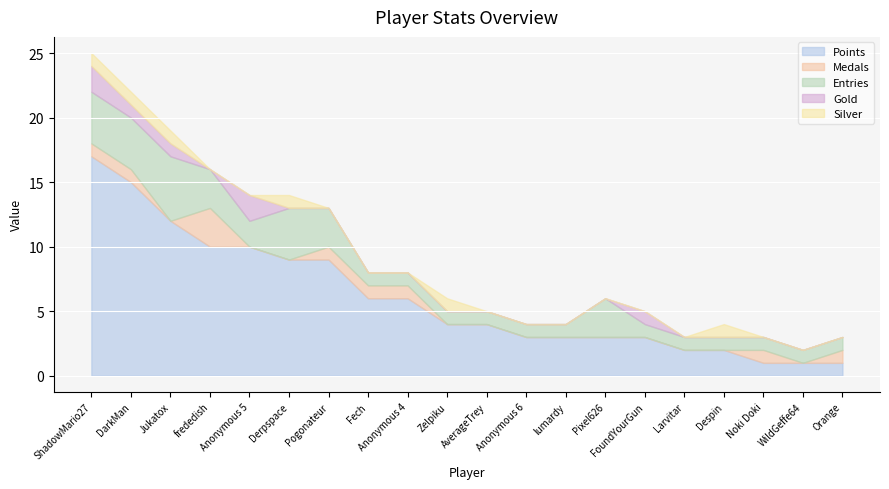

Between WildGeffe64 and Orange, which series saw the biggest shift?

Medals